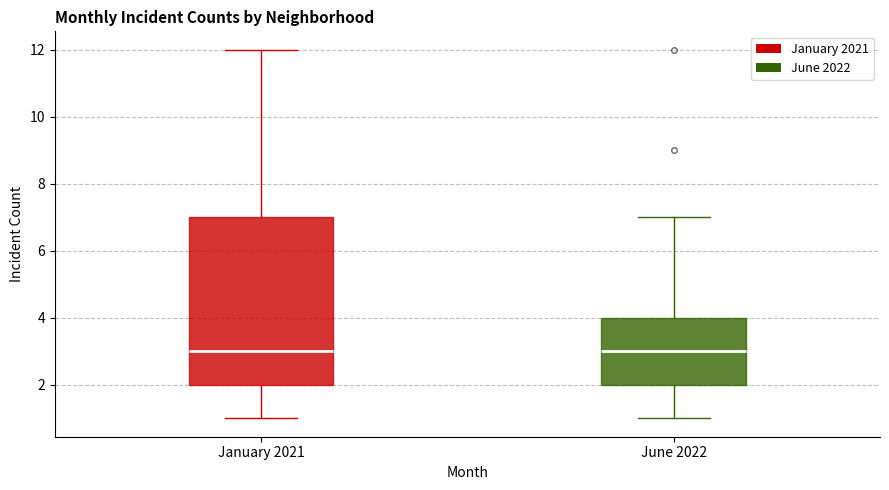

Comparing the boxes themselves (not the whiskers), which one is the tallest?

January 2021